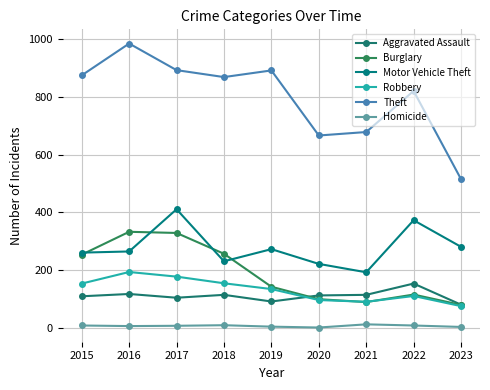

The Homicide series shows 18 at 2018. True or false?

False